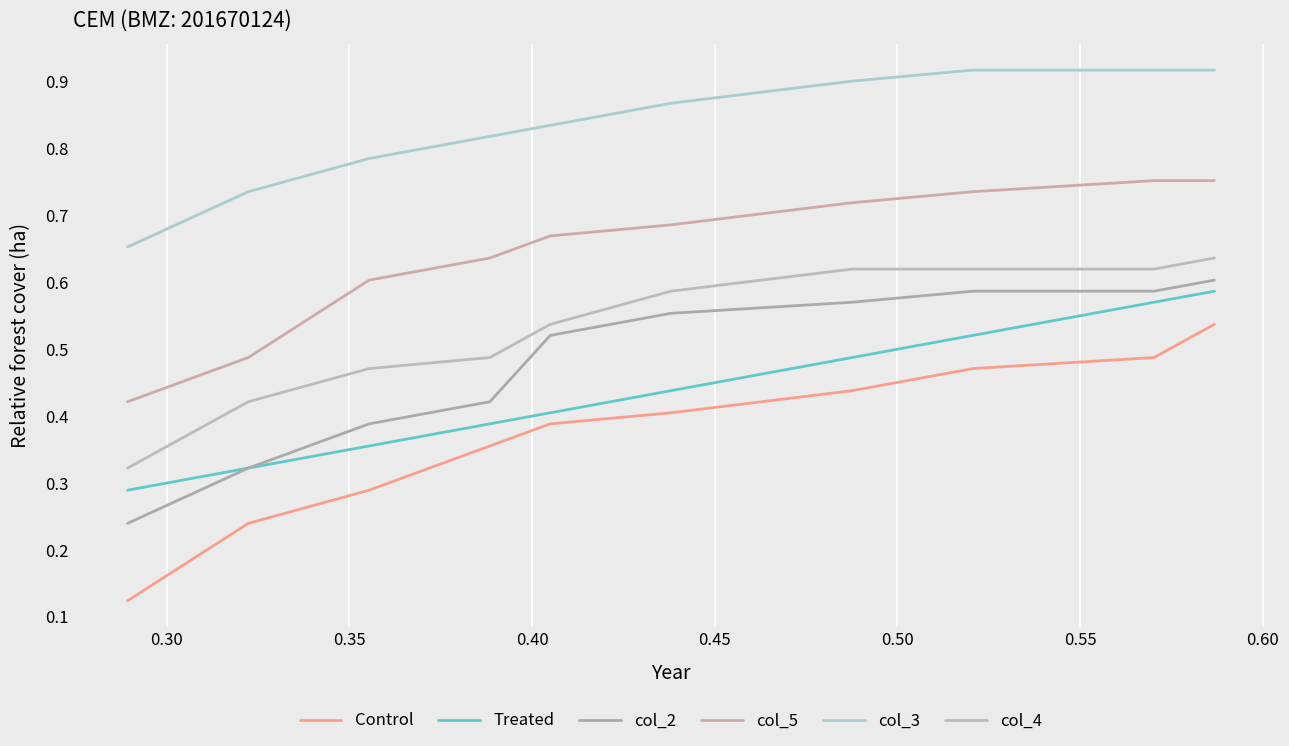

What is the average value of the col_4 series?

0.5